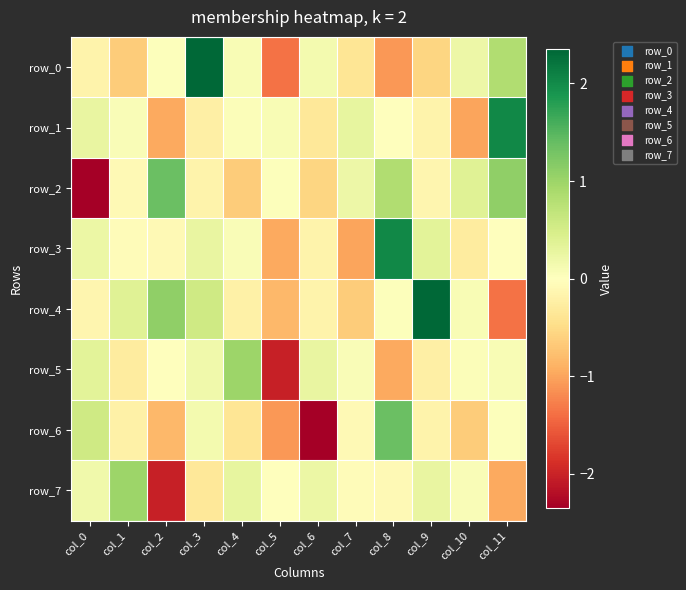

What is the difference between the highest and lowest values at col_8?

3.1